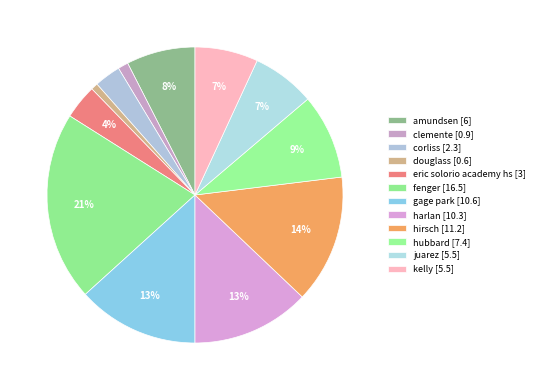

What is the change in value from douglass to hirsch?

+10.6